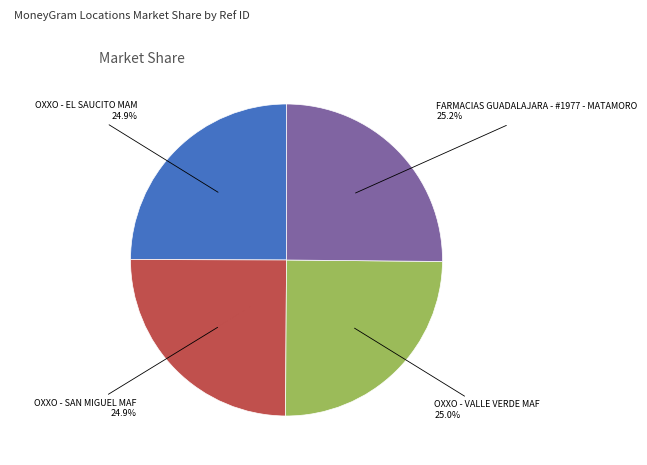

Is there any slice that represents more than half of the pie?

No